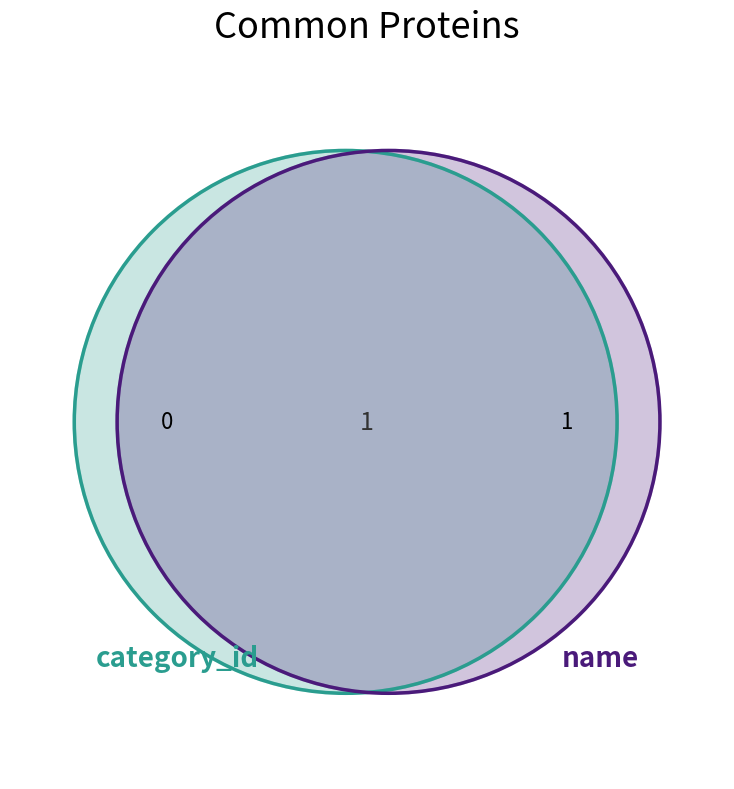

Rank the categories by value from highest to lowest.

name, category_id